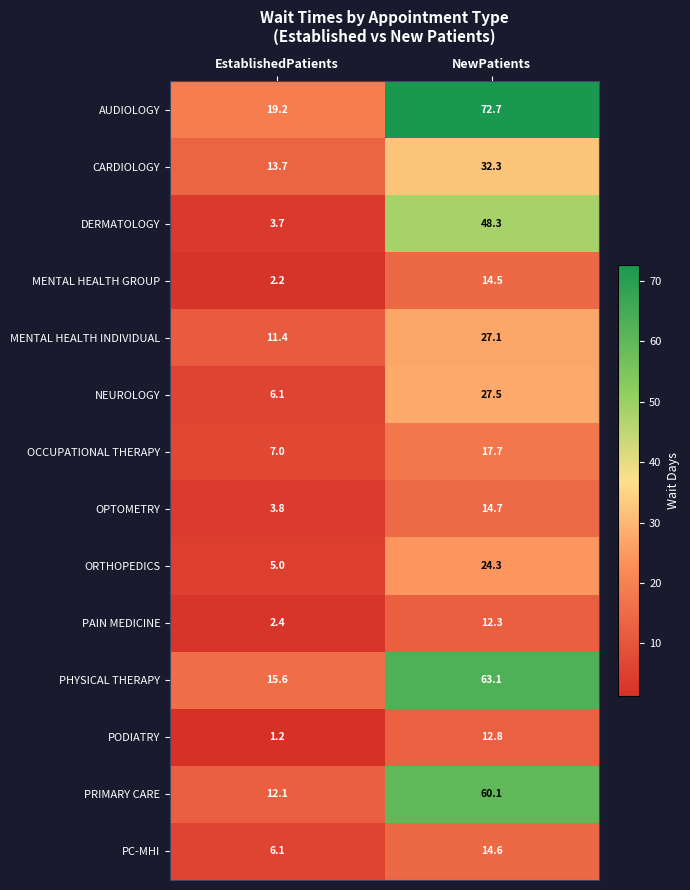

Which series changed the most between EstablishedPatients and NewPatients?

AUDIOLOGY